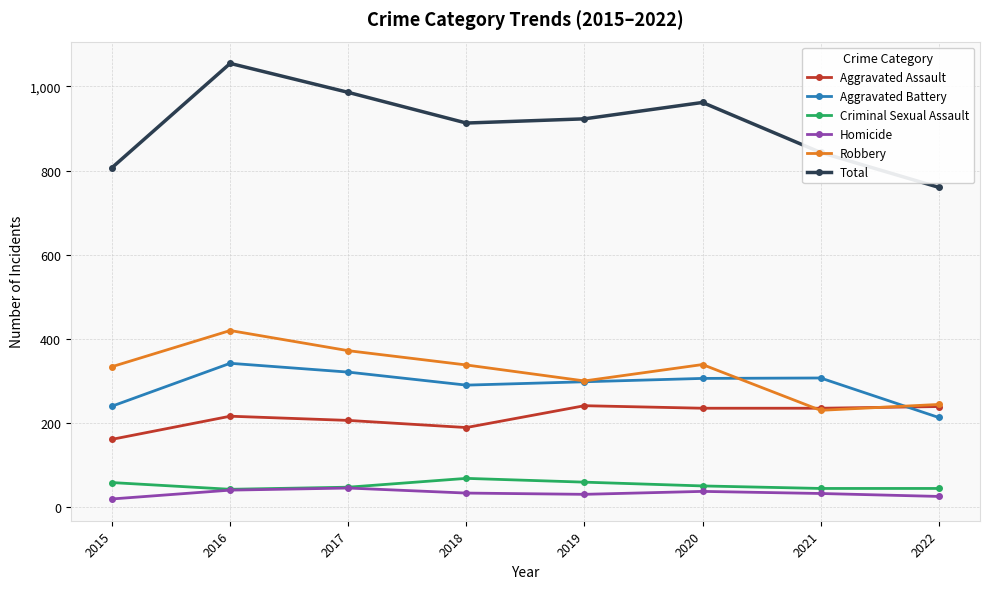

Read the Aggravated Battery value at 2020, to the nearest 50.

300